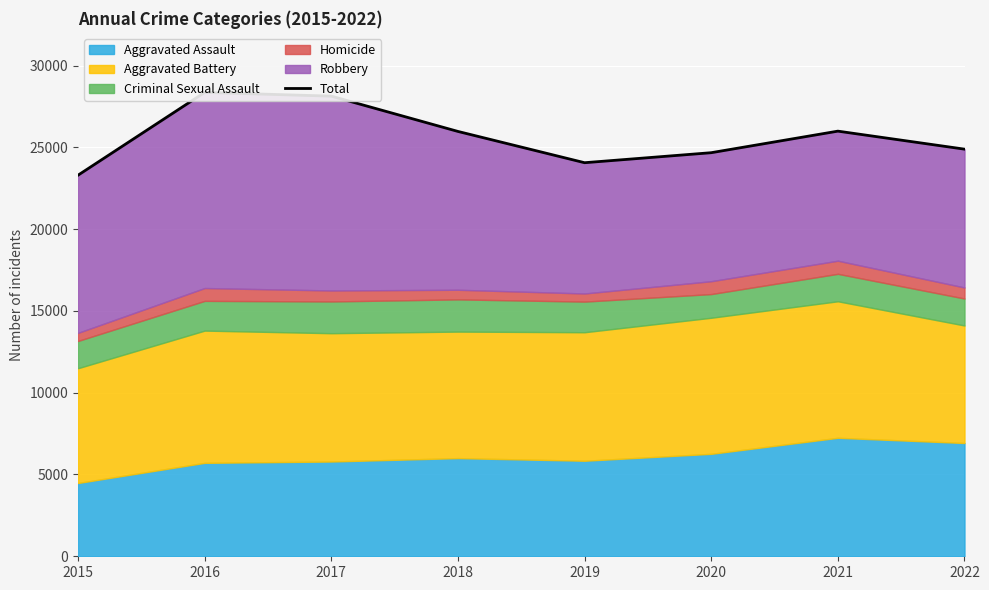

What is the change in value from 2017 to 2018?

-2157